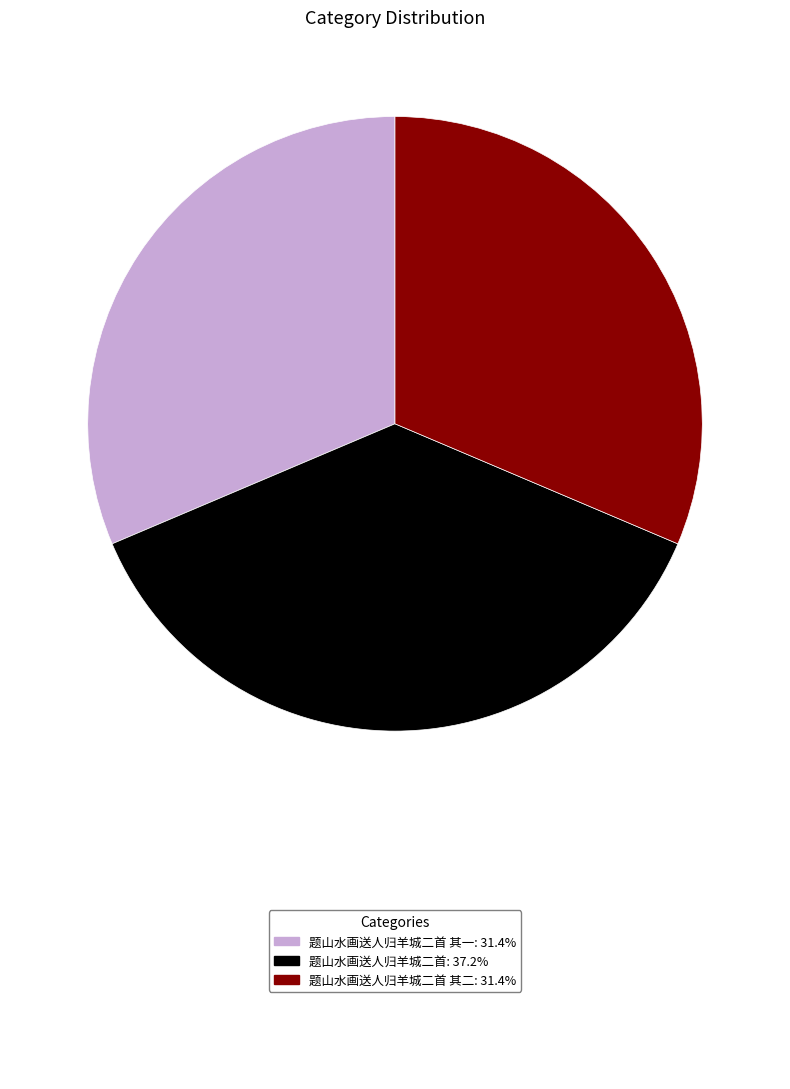

Does any single category account for the majority?

No